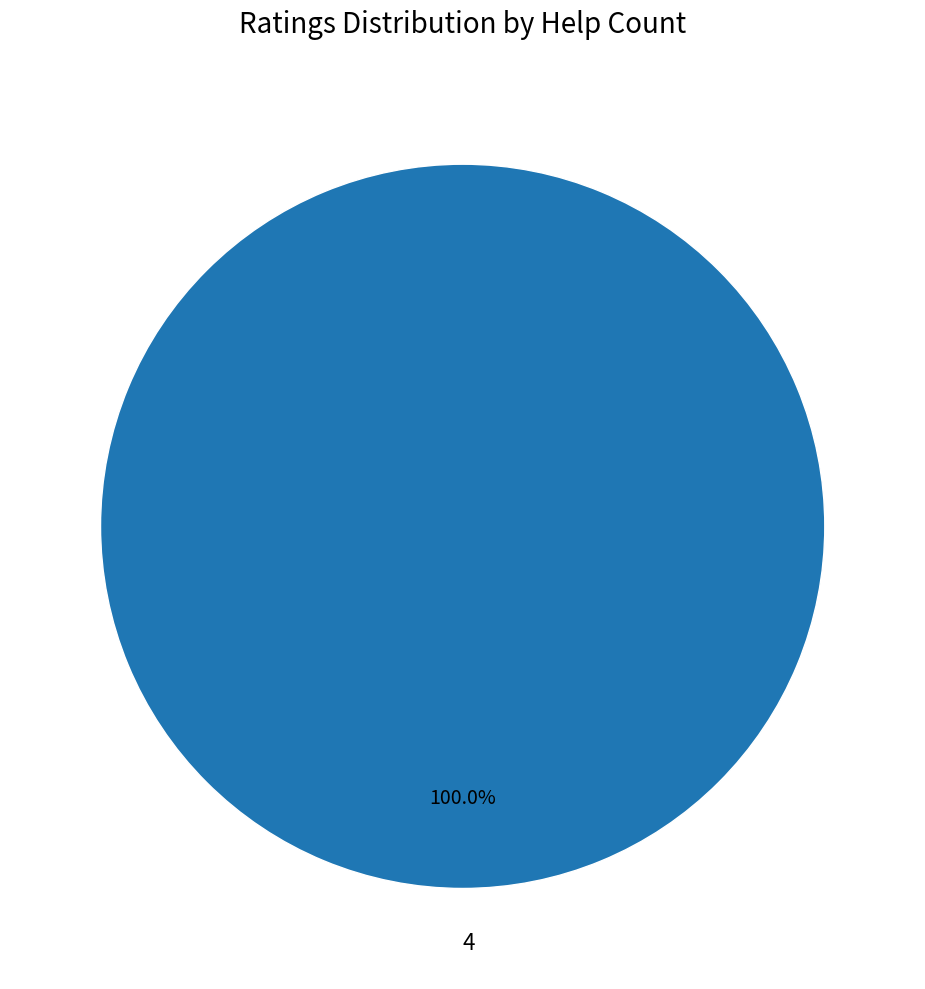

To the nearest percent, what portion does 4 represent?

100%